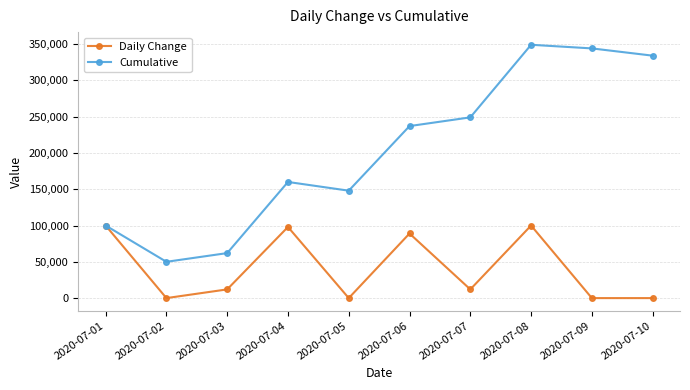

In Daily Change, how many points are higher than both neighbors (excluding endpoints)?

3